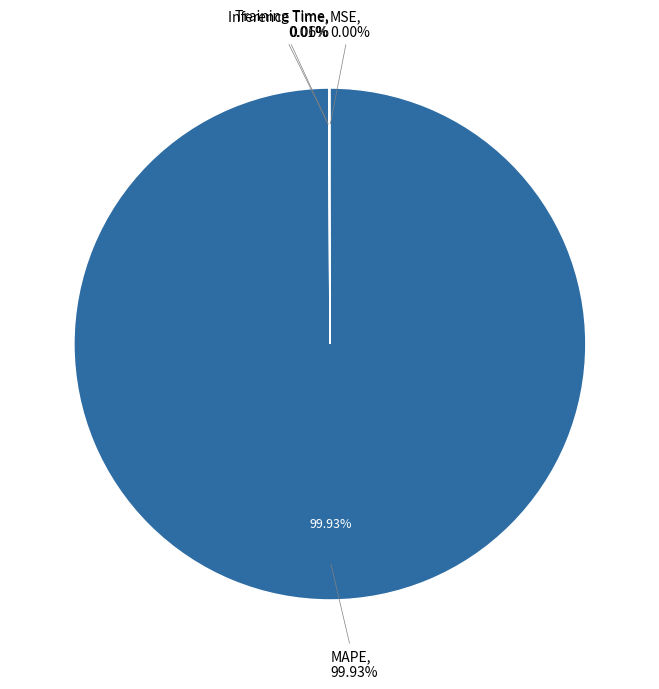

Combined, what portion of the pie is Inference Time and Training Time?

0.1%